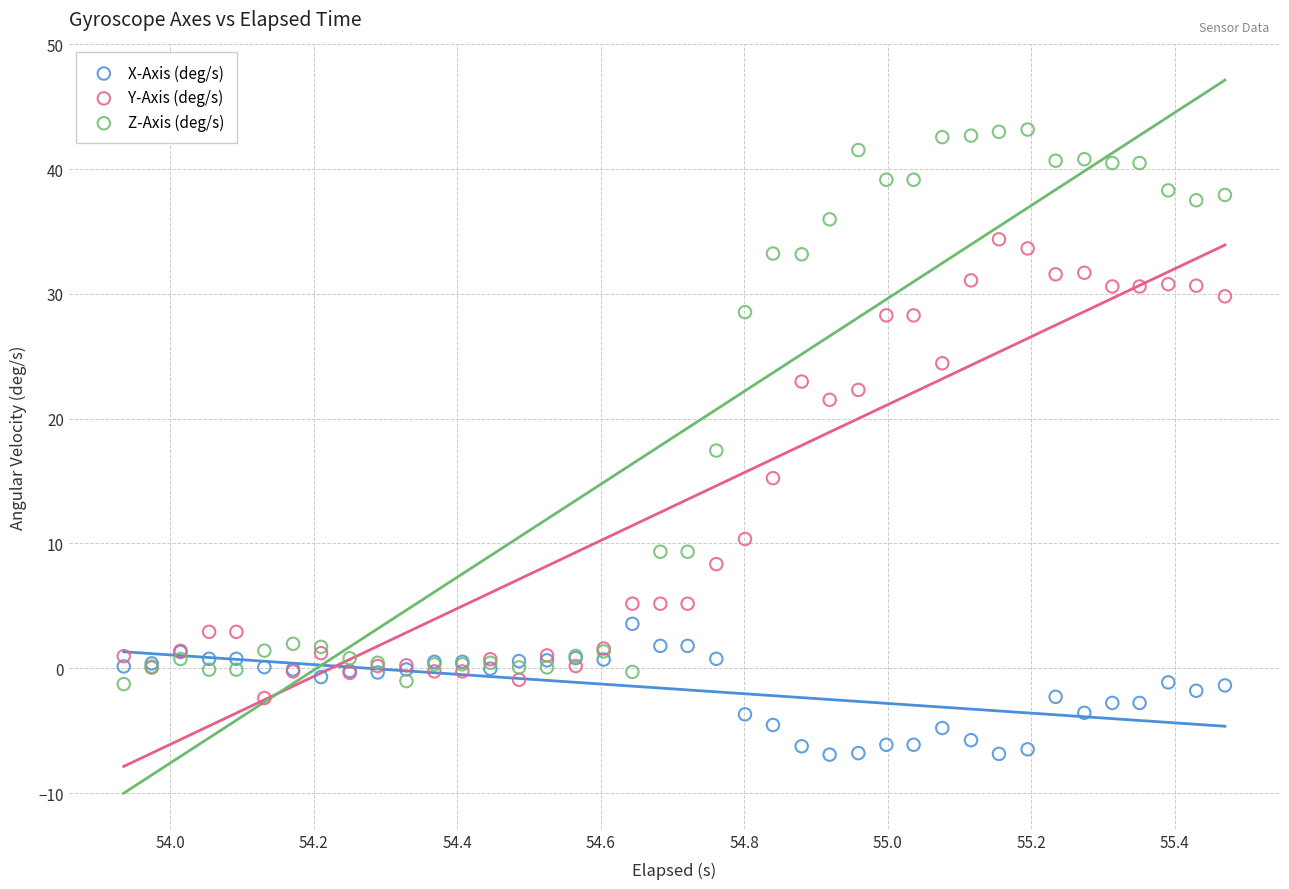

What is the X range (max minus min) for the scatter plot?

1.5